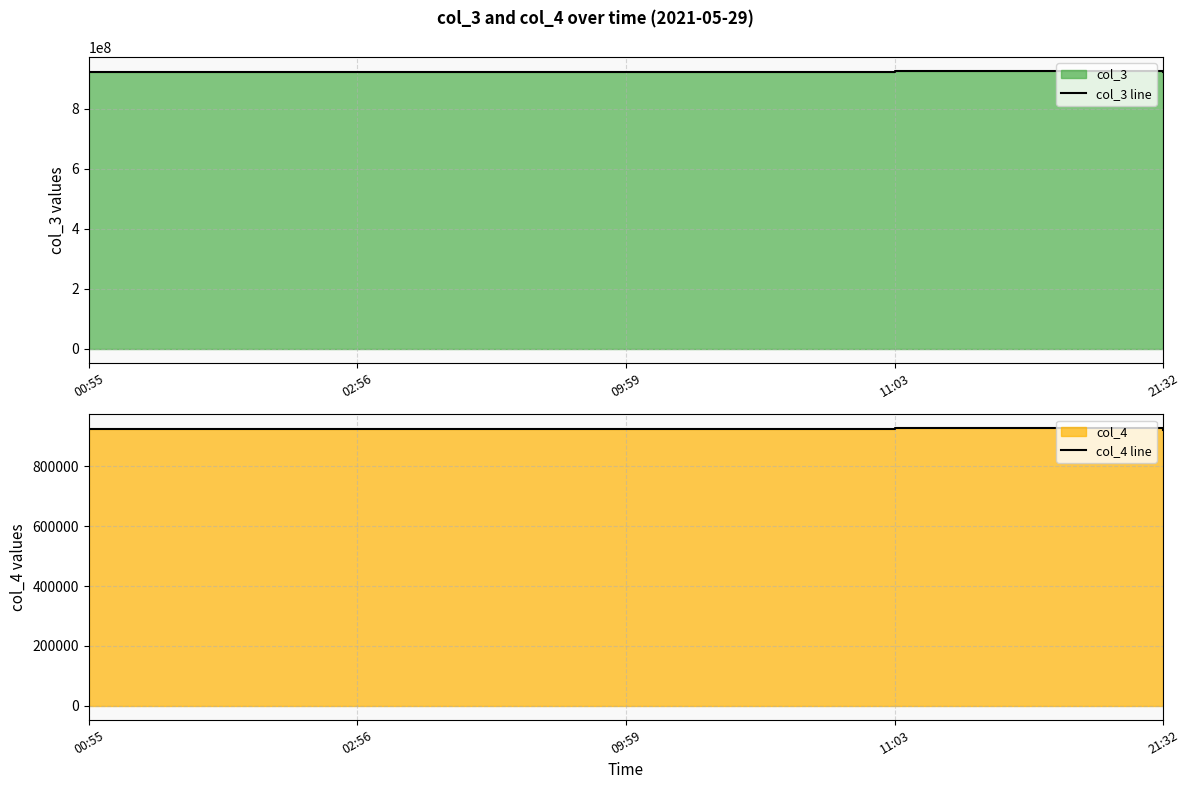

At which label does col_4 line first exceed 923795?

02:56